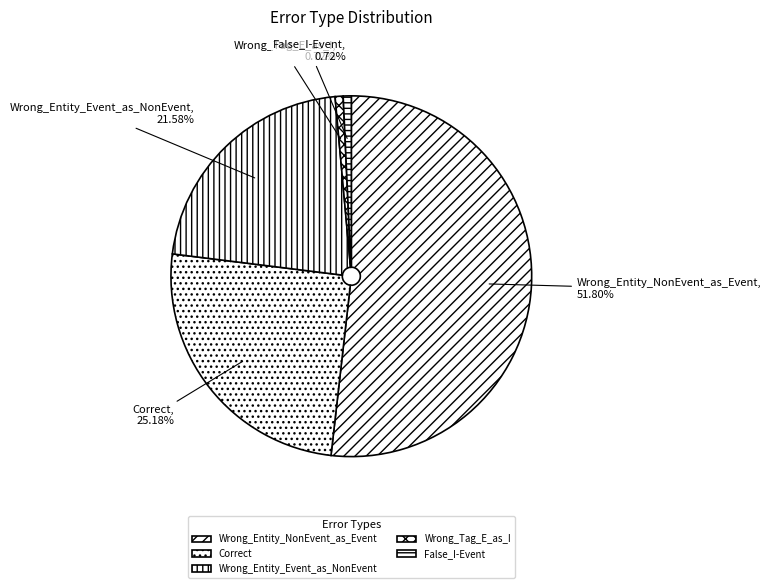

Count the number of slices in the pie.

5